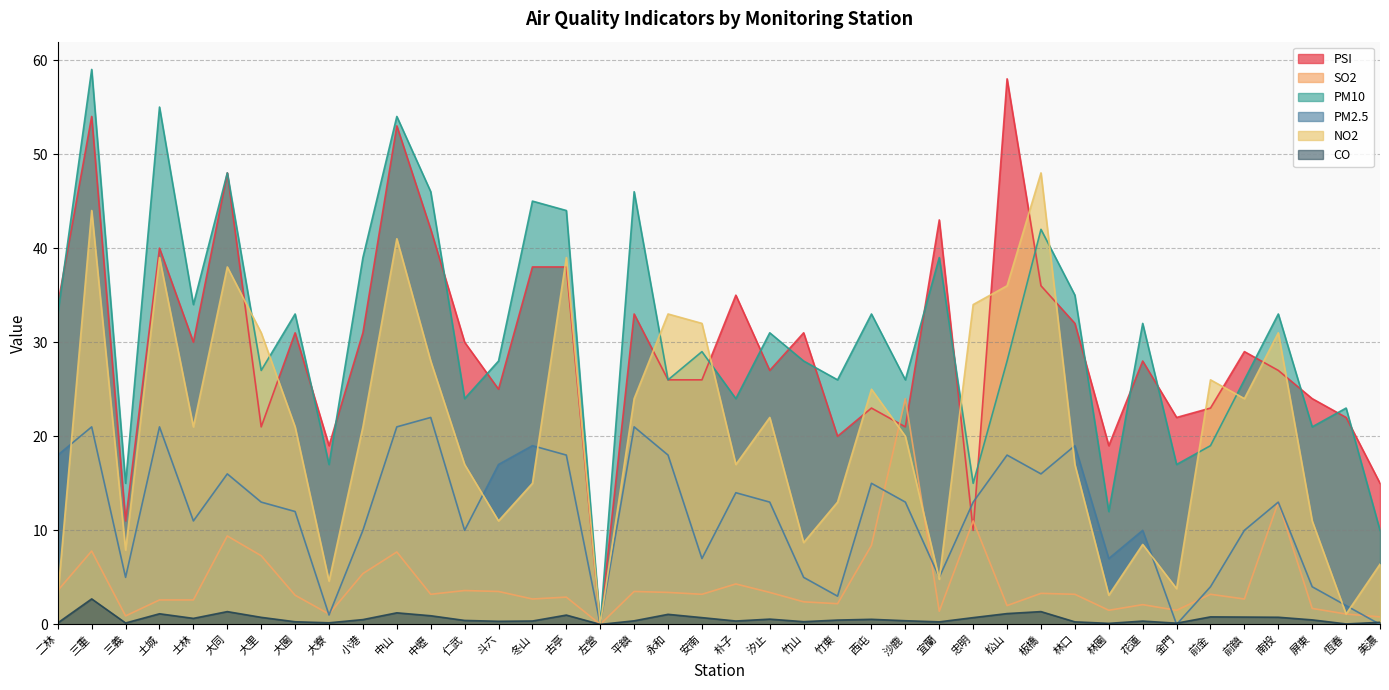

What is the sum of all SO2 values?

170.7